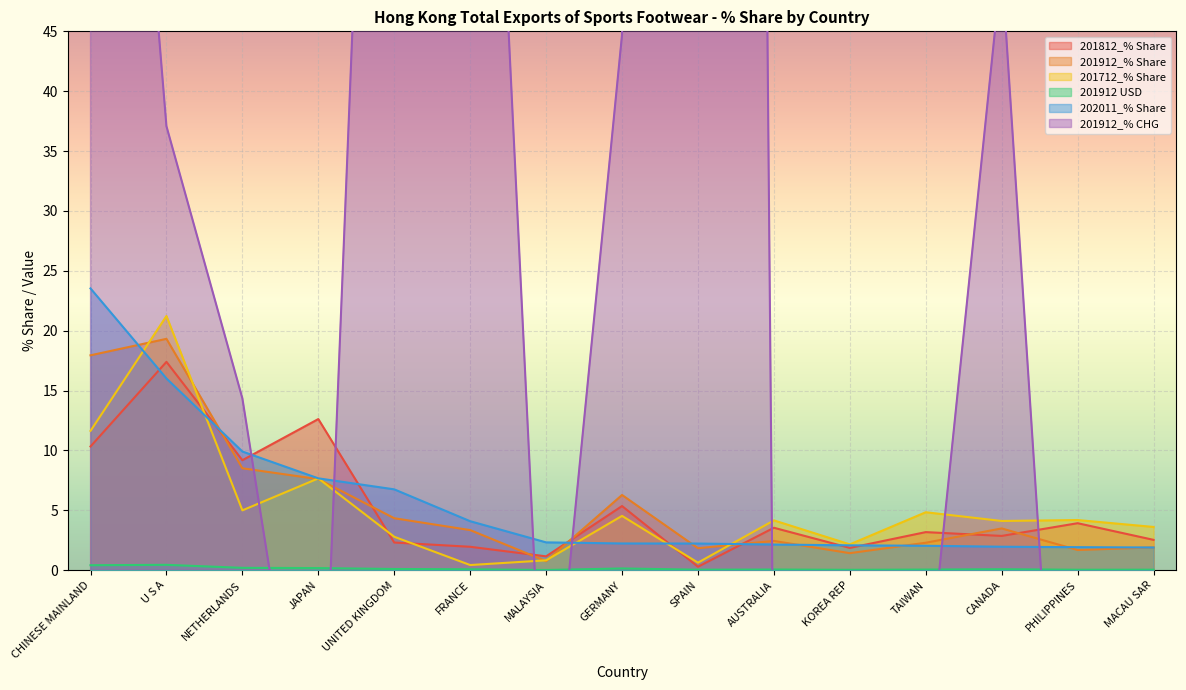

True or false: 201912_% Share has a value of 6.3 at GERMANY.

True